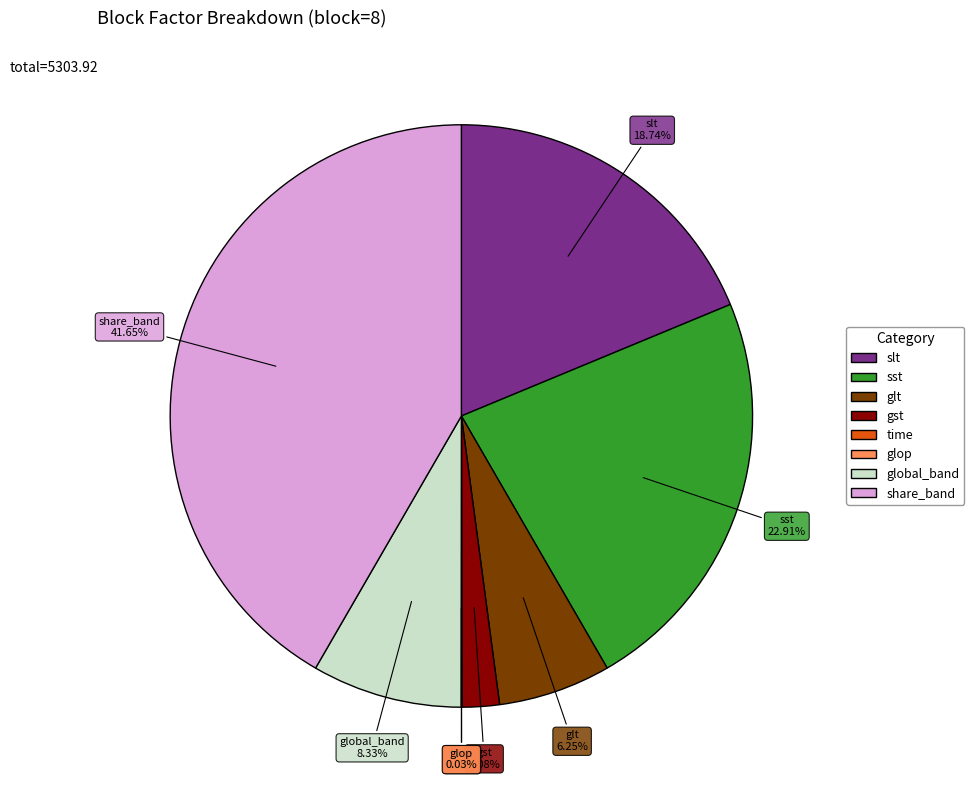

Combined, do sst and slt account for over 50%?

No